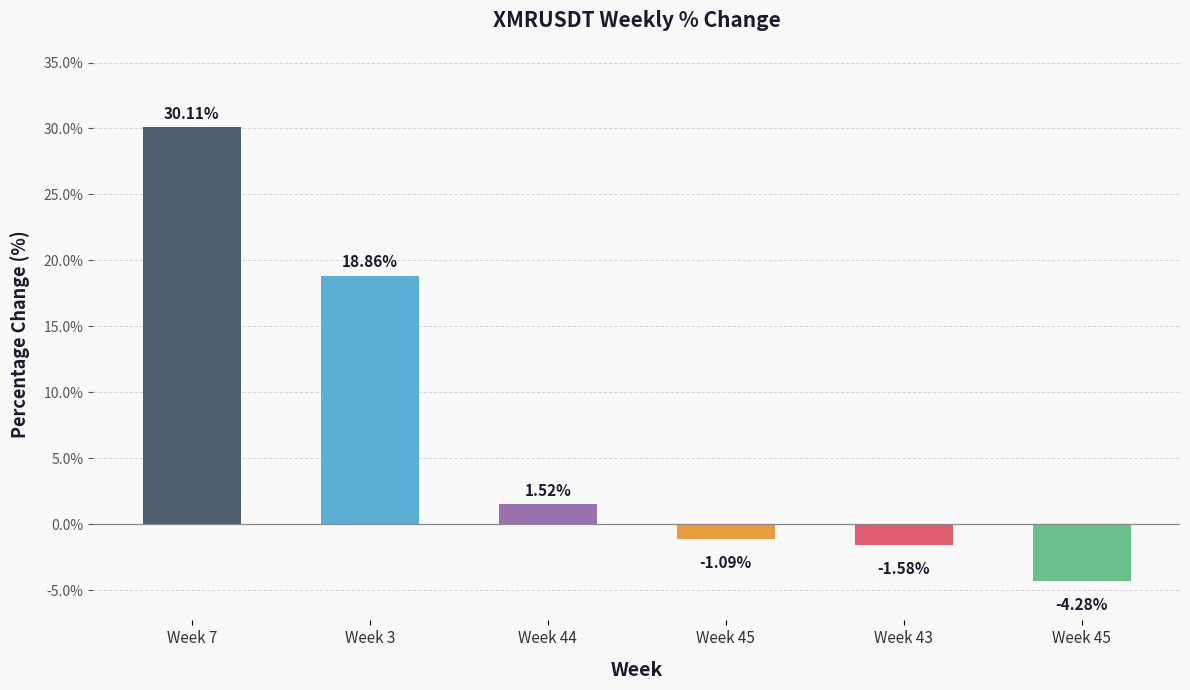

Approximately how many times larger is the value at Week 44 compared to Week 7?

0.1